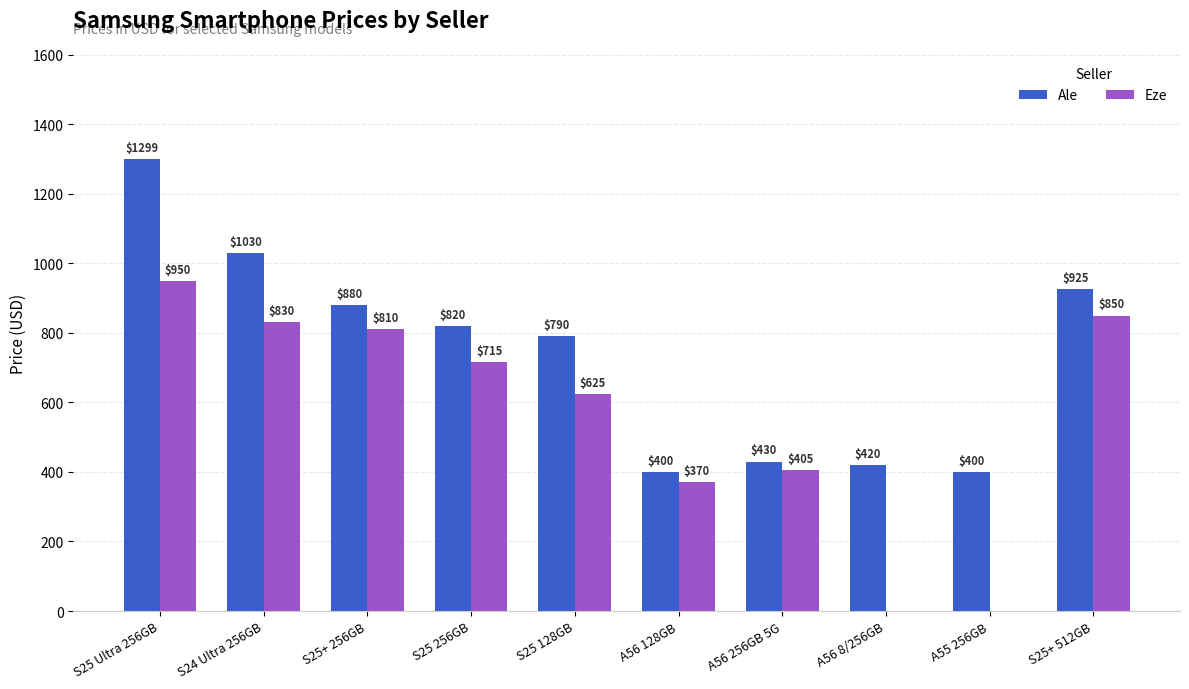

At which category is the sum across all series the highest?

S25 Ultra 256GB